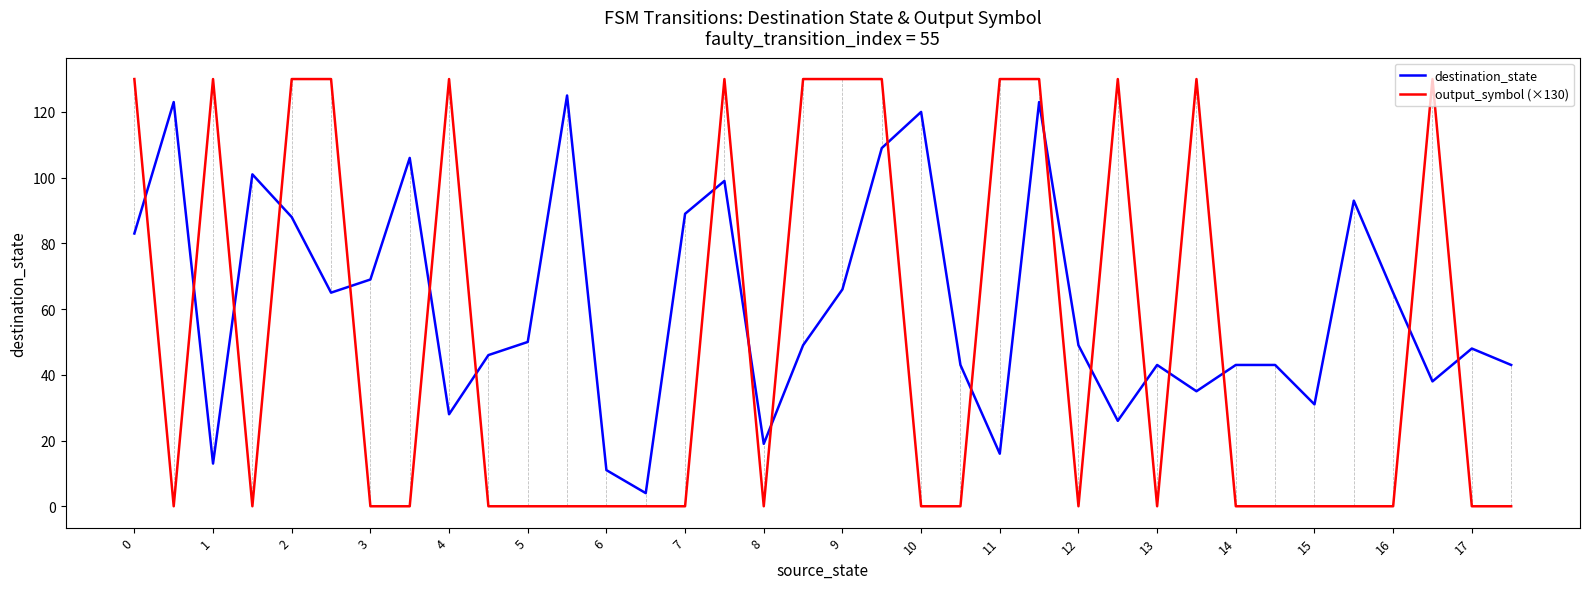

What is the greatest value displayed?

130